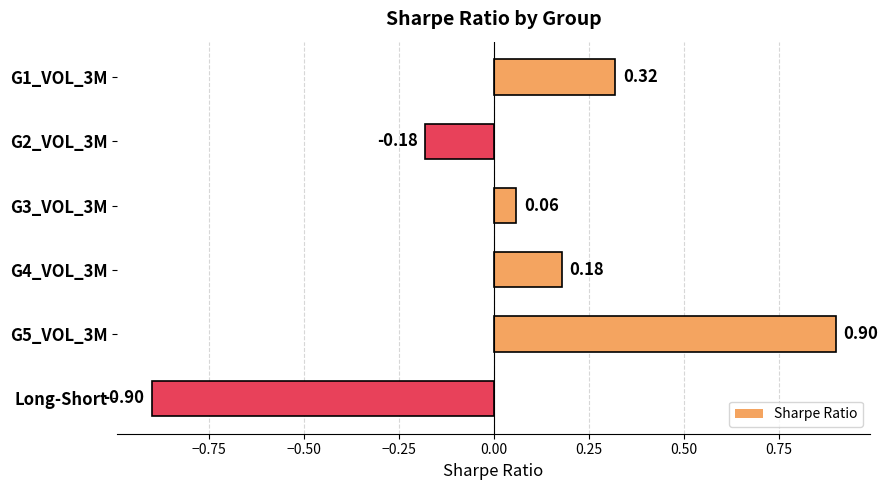

What is the change in value from G2_VOL_3M to G3_VOL_3M?

+0.2